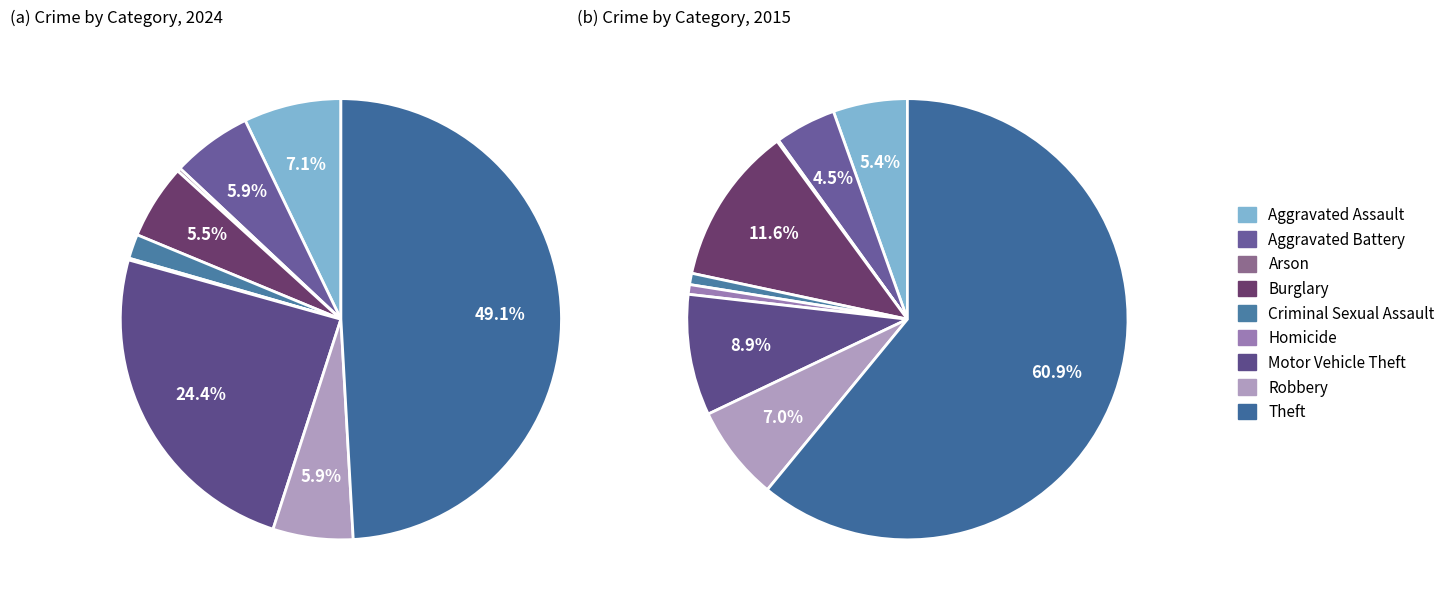

Count the number of slices in the pie.

9